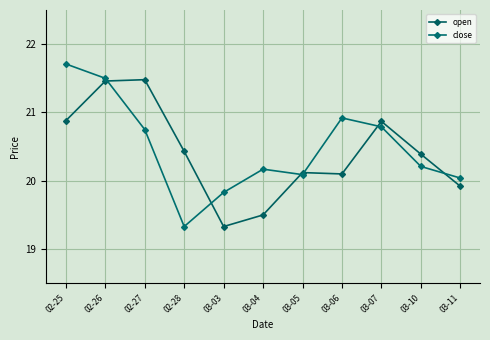

List the series in order of their overall mean, lowest first.

open, close